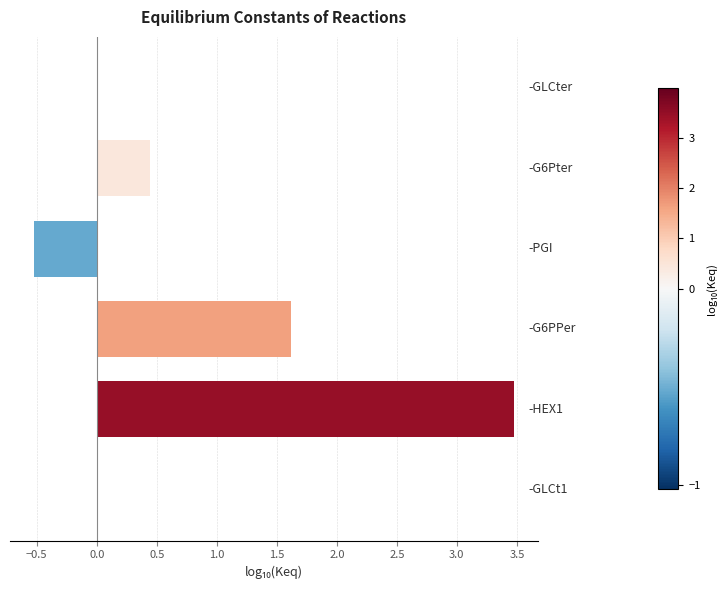

What is the maximum value shown in the chart?

3.5